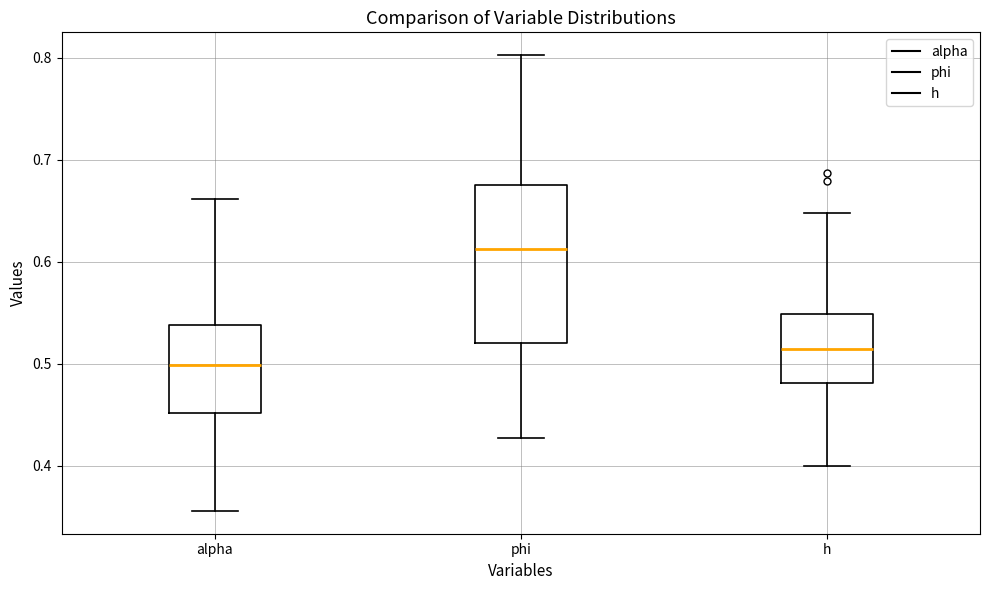

Which box is the tallest, from its lower edge to its upper edge?

phi